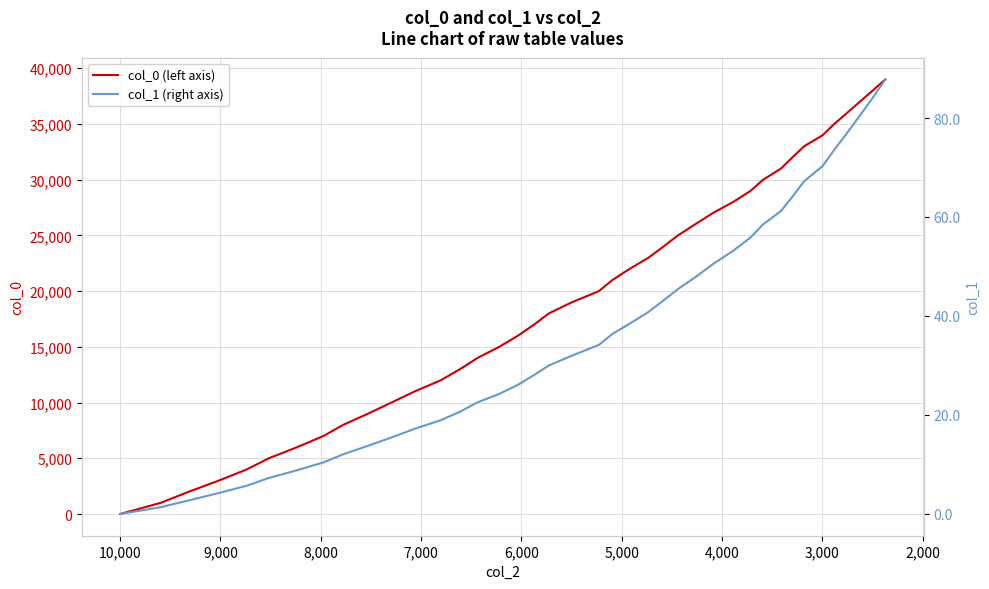

What is the highest value of the col_0 (left axis) series?

39001.0